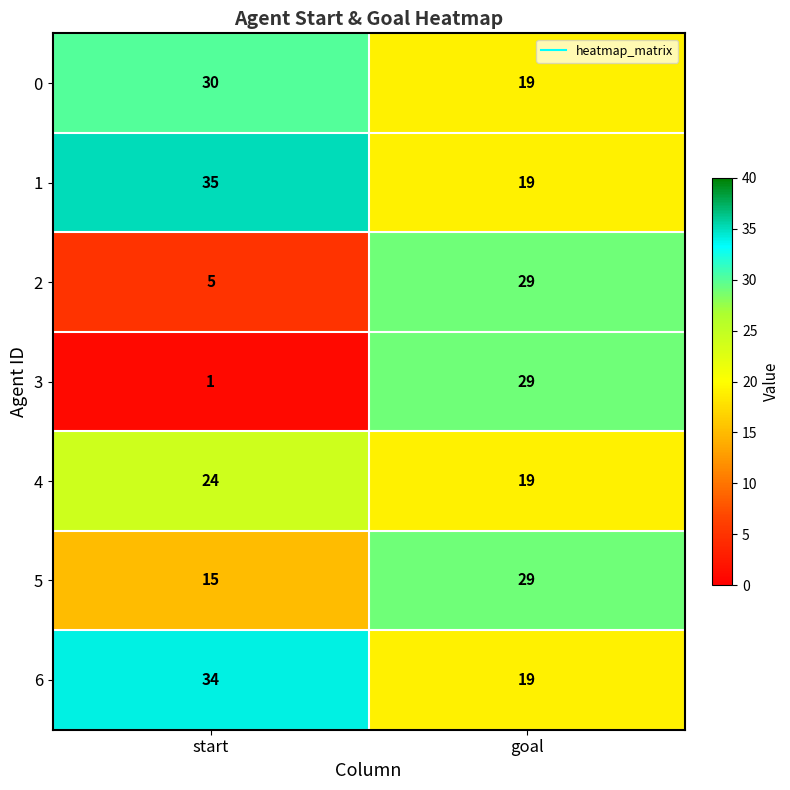

What is the difference between the highest and lowest values at start?

34